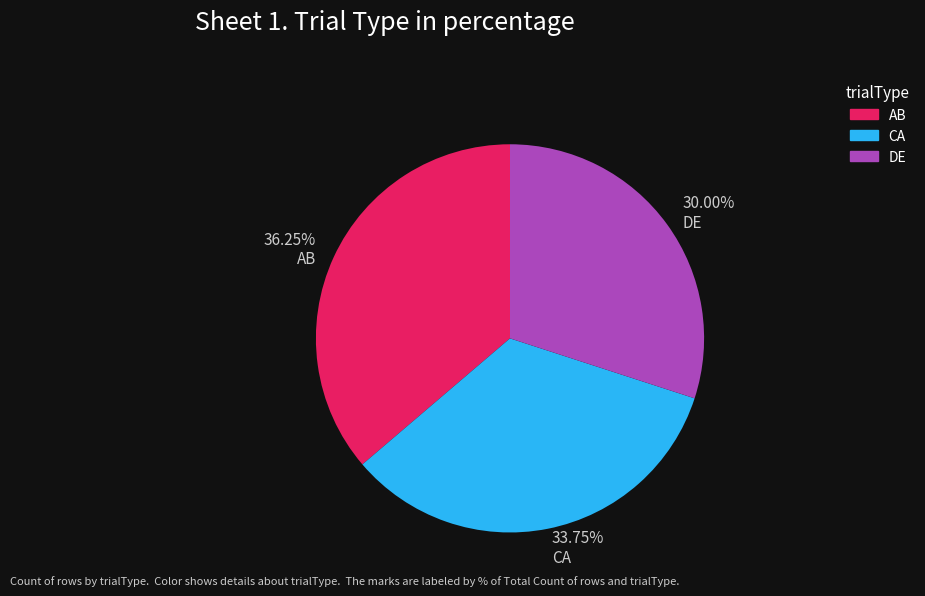

To the nearest percent, what percentage of the pie is DE?

30%